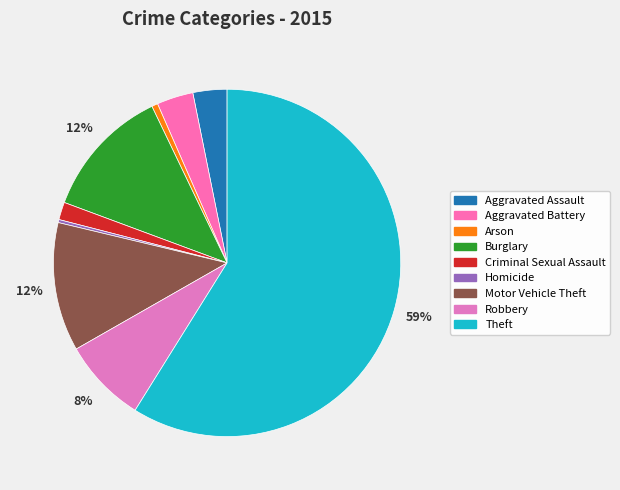

Rank the categories by value from lowest to highest.

Homicide, Arson, Criminal Sexual Assault, Aggravated Assault, Aggravated Battery, Robbery, Motor Vehicle Theft, Burglary, Theft